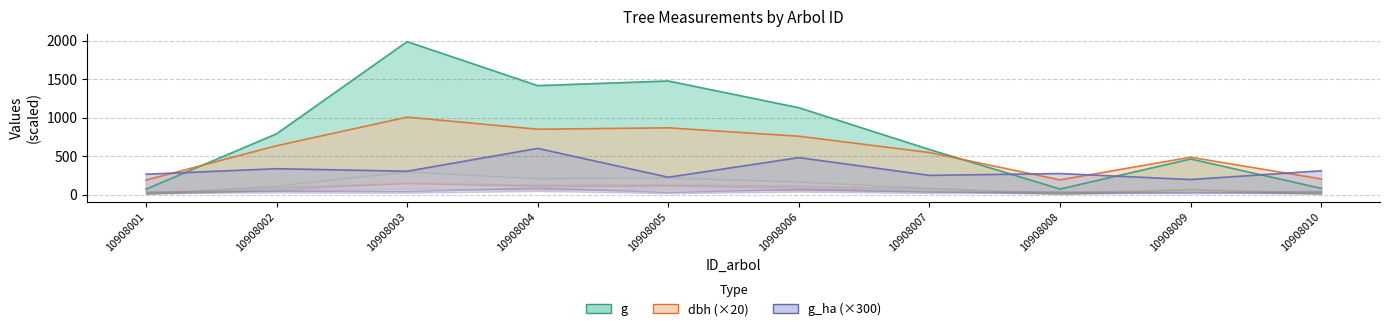

What is the difference between the second highest and second lowest values in the dbh series?

676.0